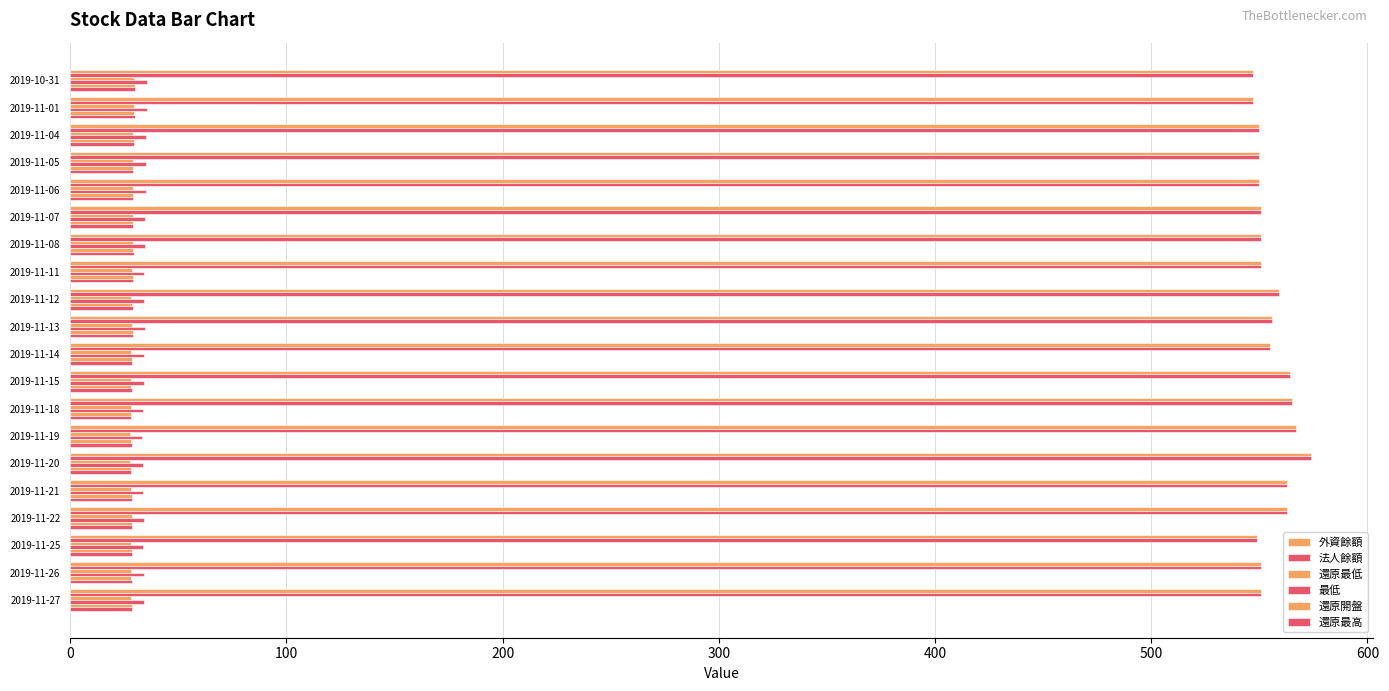

Count the number of data series in this chart.

6